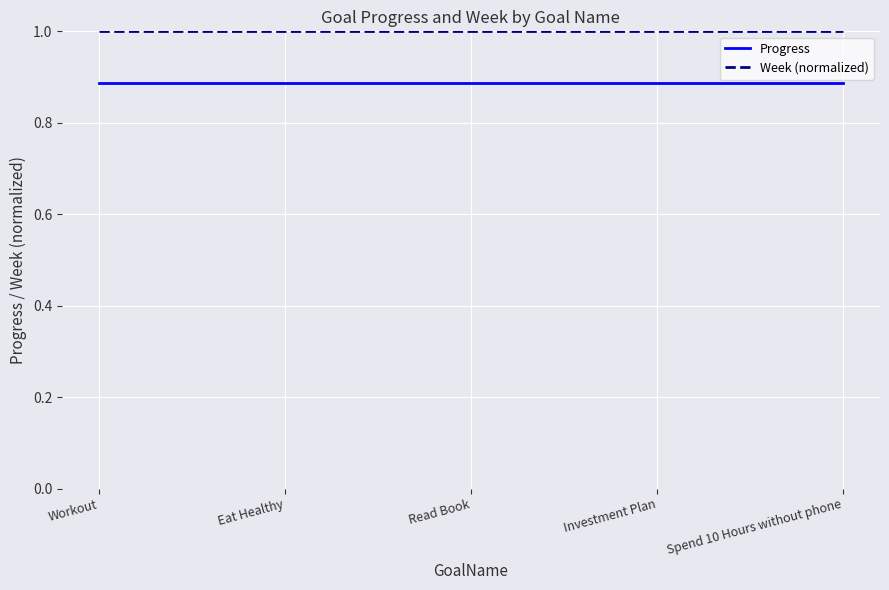

What is the minimum value for Week (normalized)?

1.0